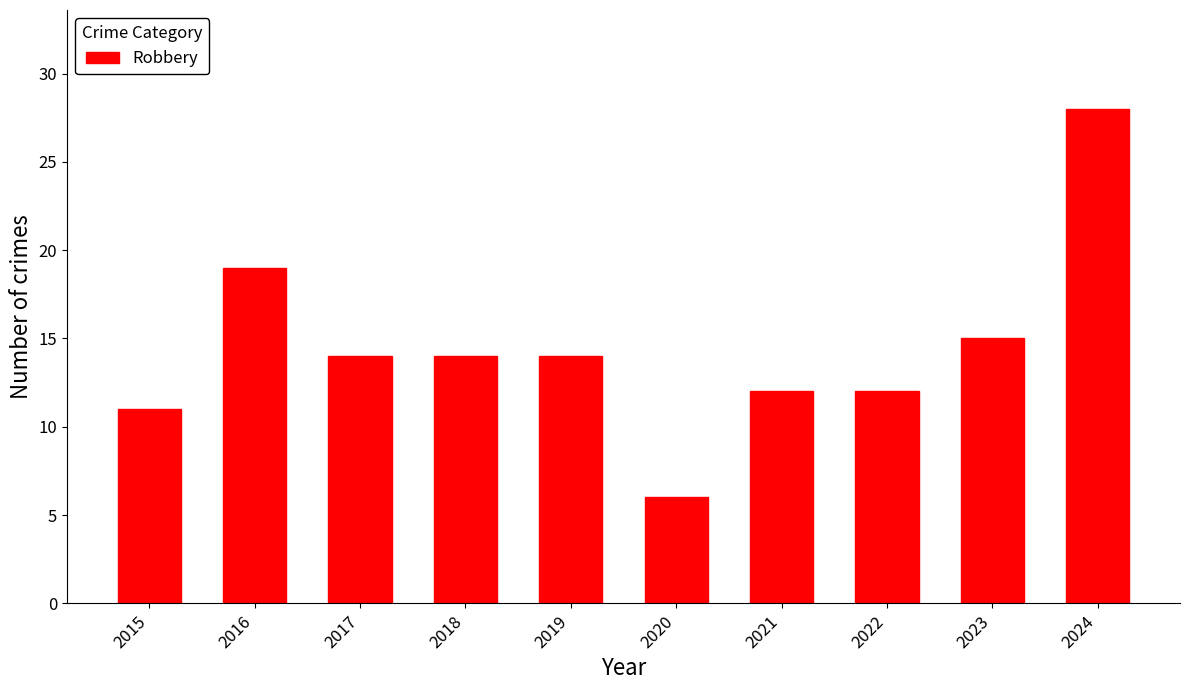

What is the minimum value shown in the chart?

6